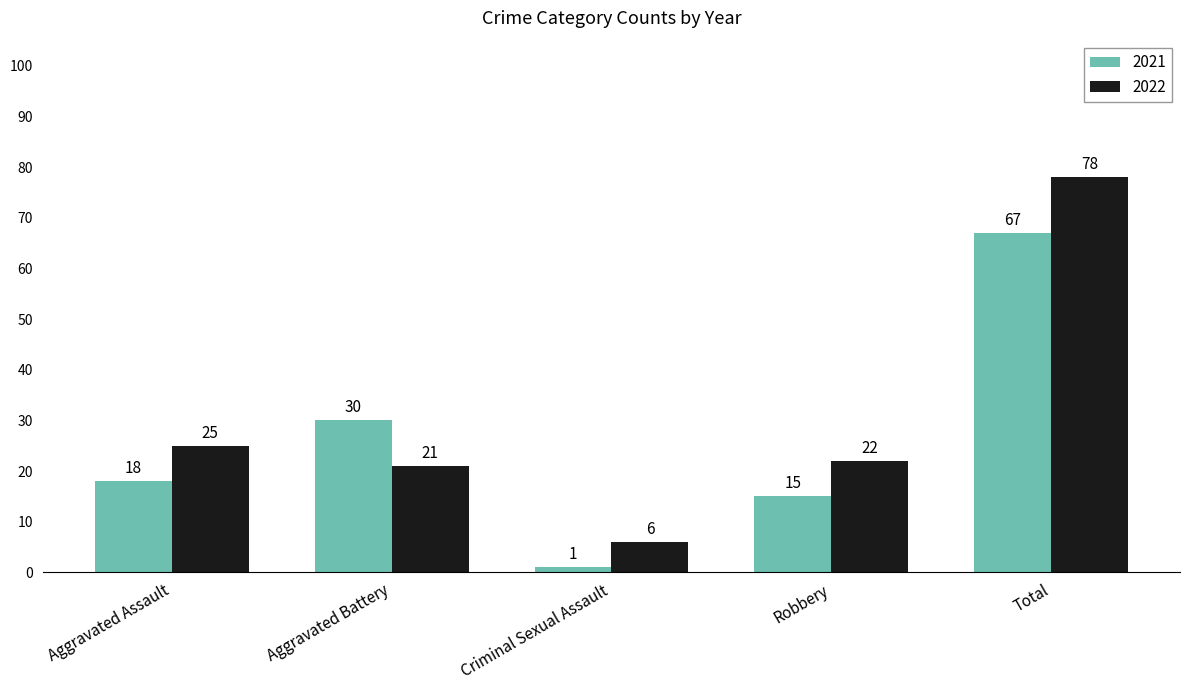

Read the 2021 value at Aggravated Assault.

18